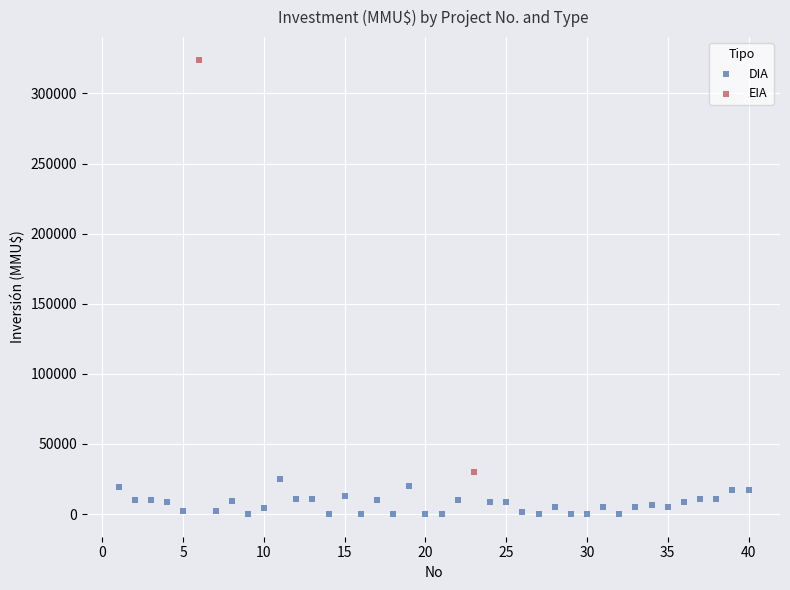

What are all the series names shown in the legend?

DIA, EIA